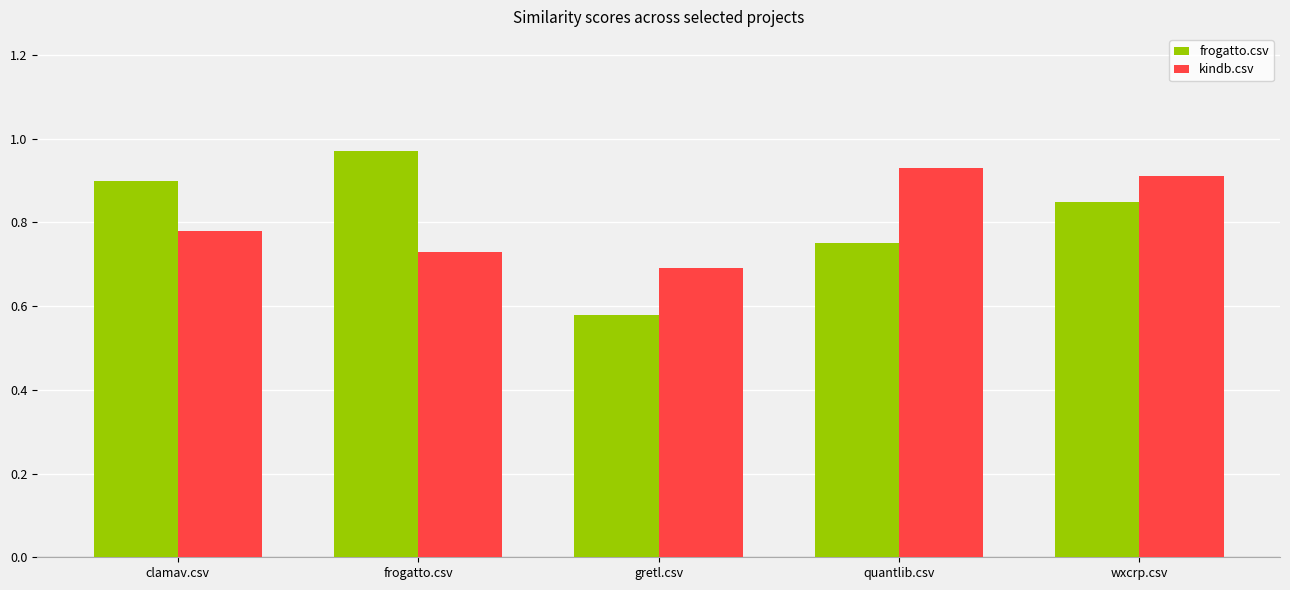

What is the label of the 1st bar from the right?

wxcrp.csv